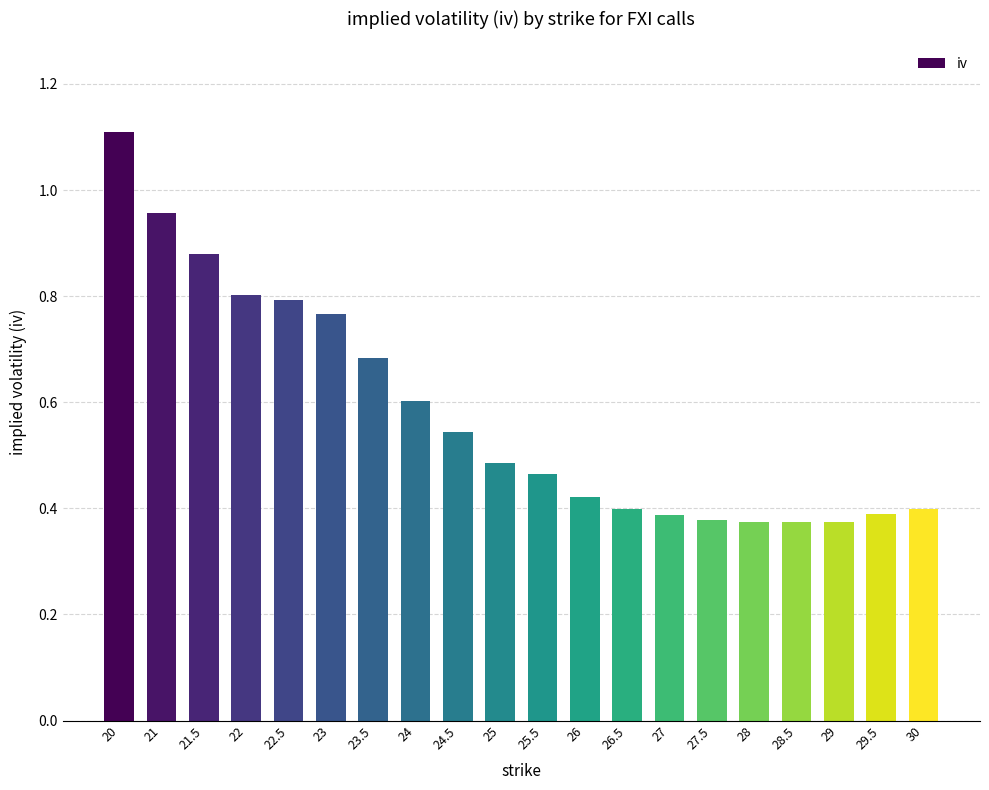

What is the label of the 7th bar from the right?

27